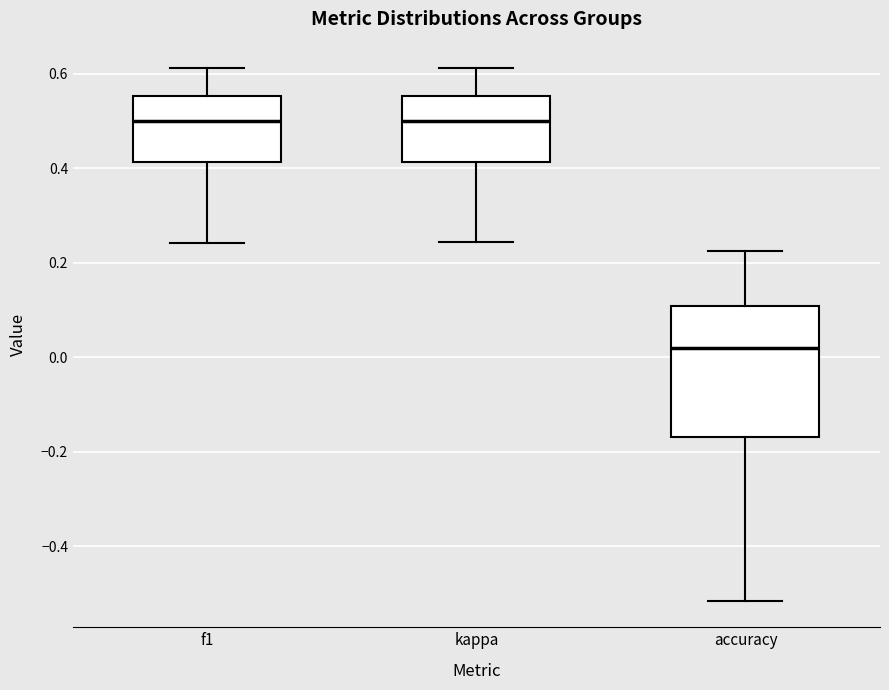

Reading left to right, read every box against the y-axis: the position of its median line, the range the box covers, and the ends of its whiskers. The values are not printed on the chart, so give them approximately, as read against the axis.

f1: median 0.50, box 0.42 to 0.56, whiskers 0.24 to 0.62
kappa: median 0.50, box 0.42 to 0.56, whiskers 0.24 to 0.62
accuracy: median 0.02, box -0.16 to 0.10, whiskers -0.52 to 0.22